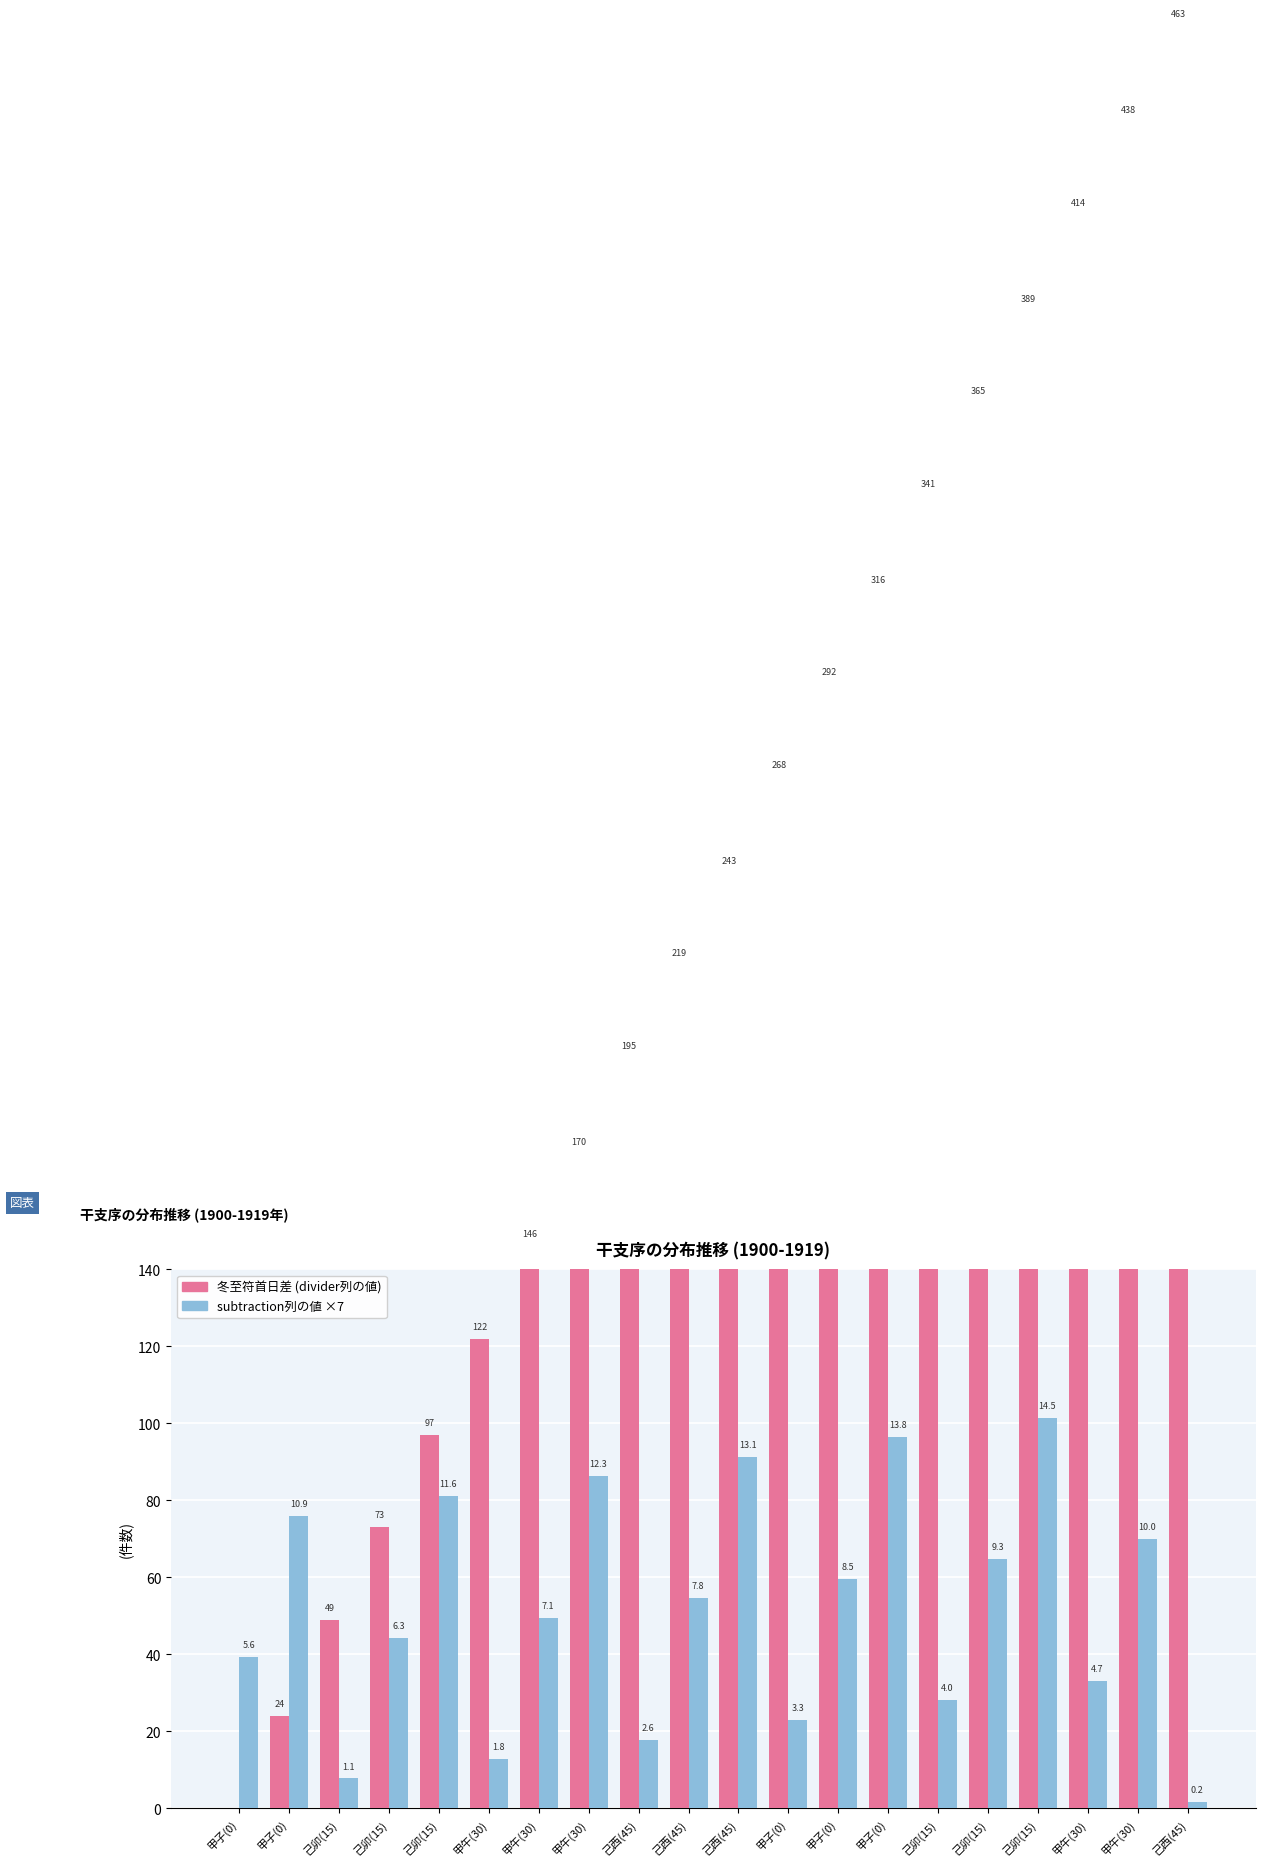

How many series are shown in this chart?

2